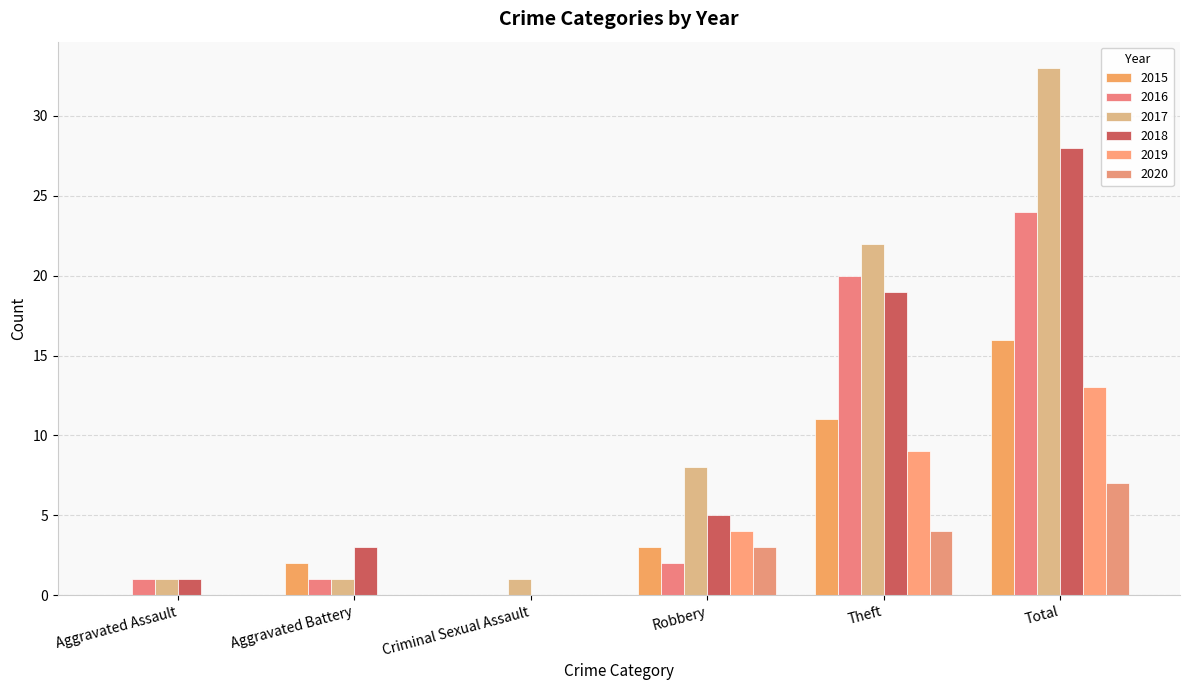

What is the sum of all 2016 values?

48